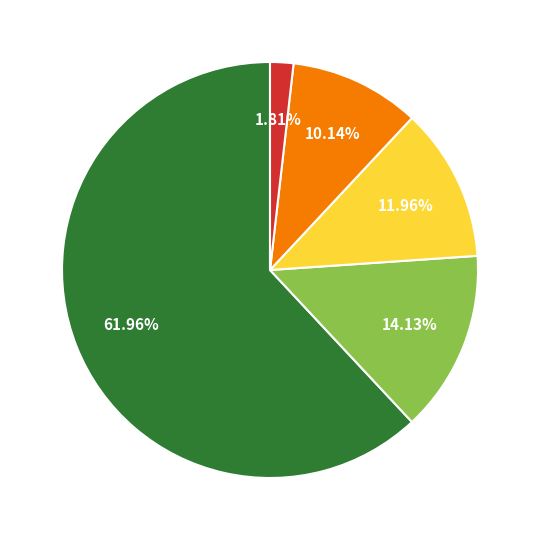

Is there any slice that represents more than half of the pie?

Yes